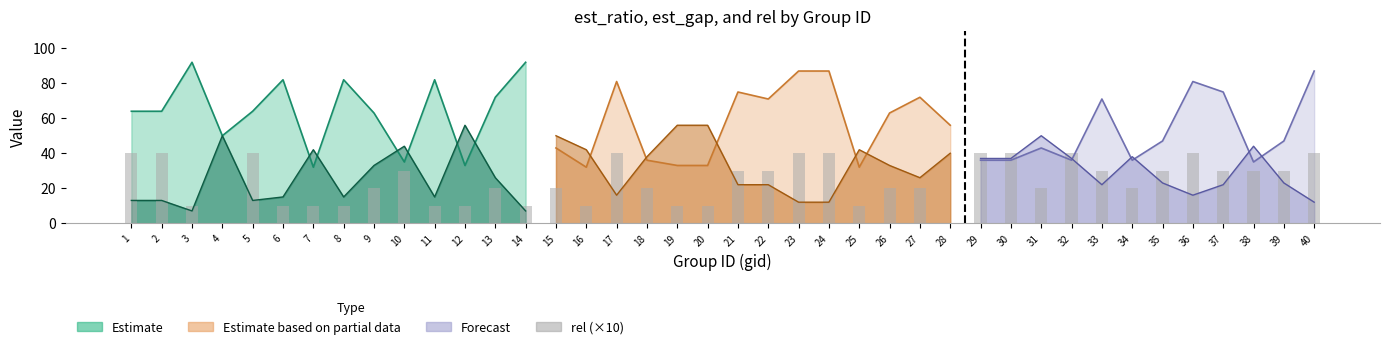

Does the chart contain any negative values?

No